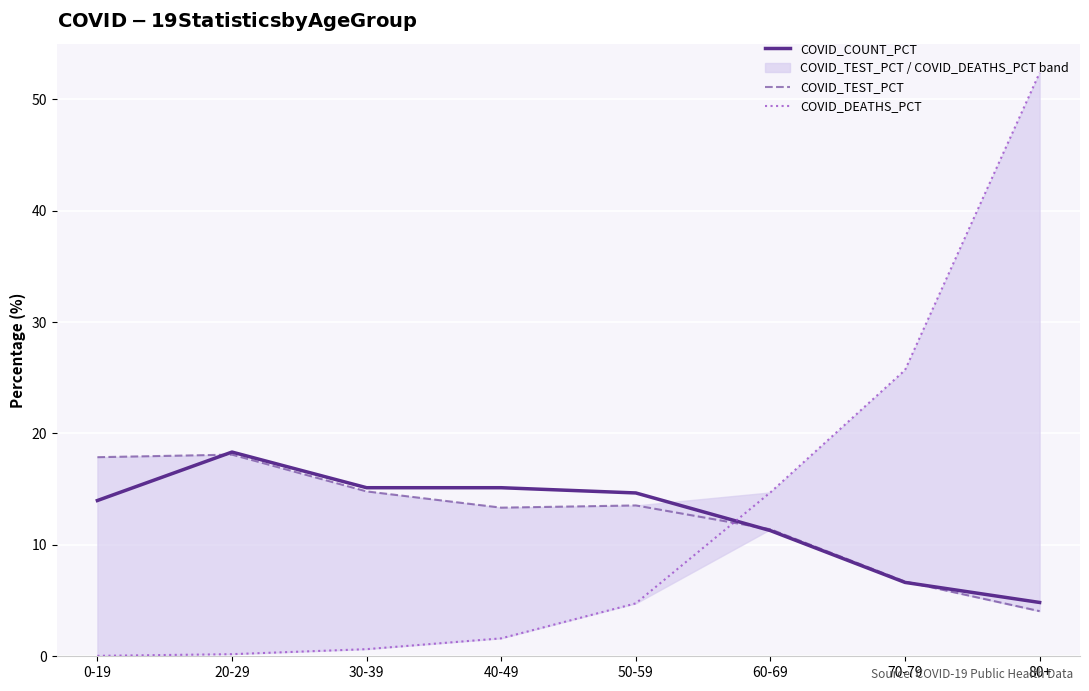

Where is COVID_COUNT_PCT nearest to the value 11?

60-69